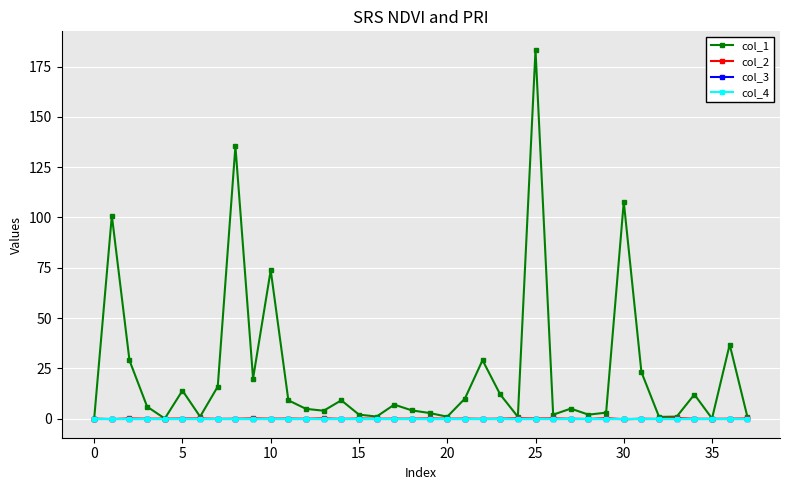

Does the chart have visible grid lines?

Yes